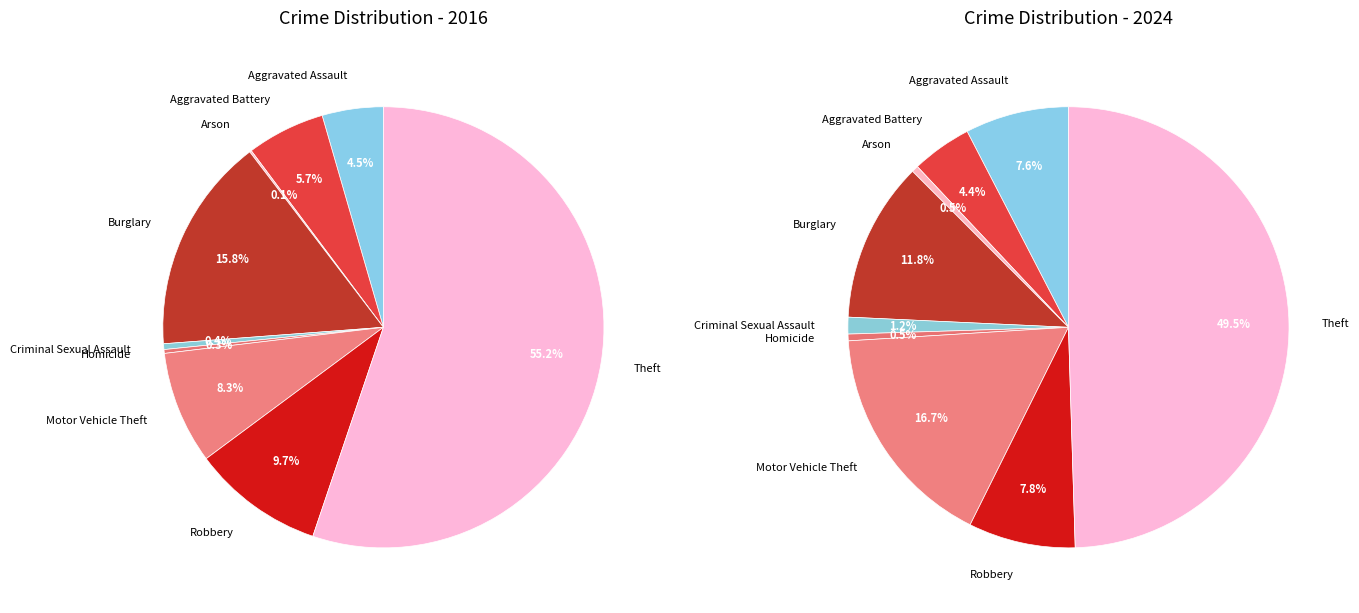

To the nearest percent, what is the difference between the 4 and values_2016 slice percentages?

6%